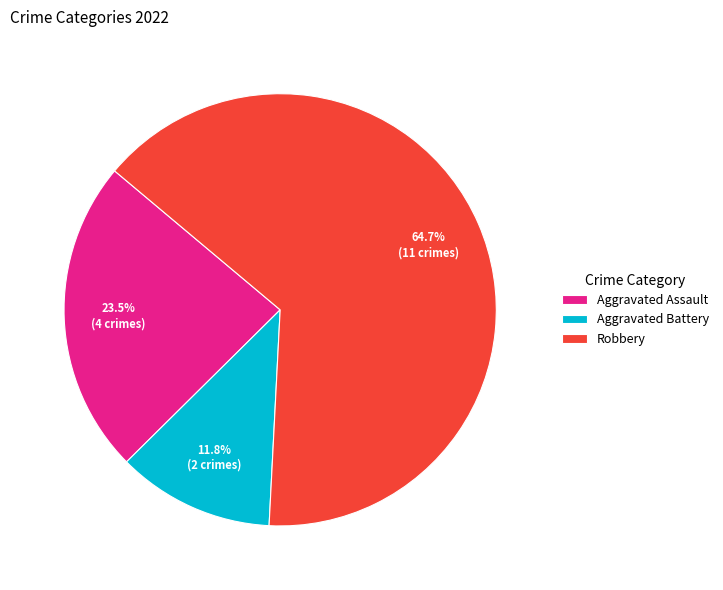

Which category has the biggest portion of the pie?

Robbery